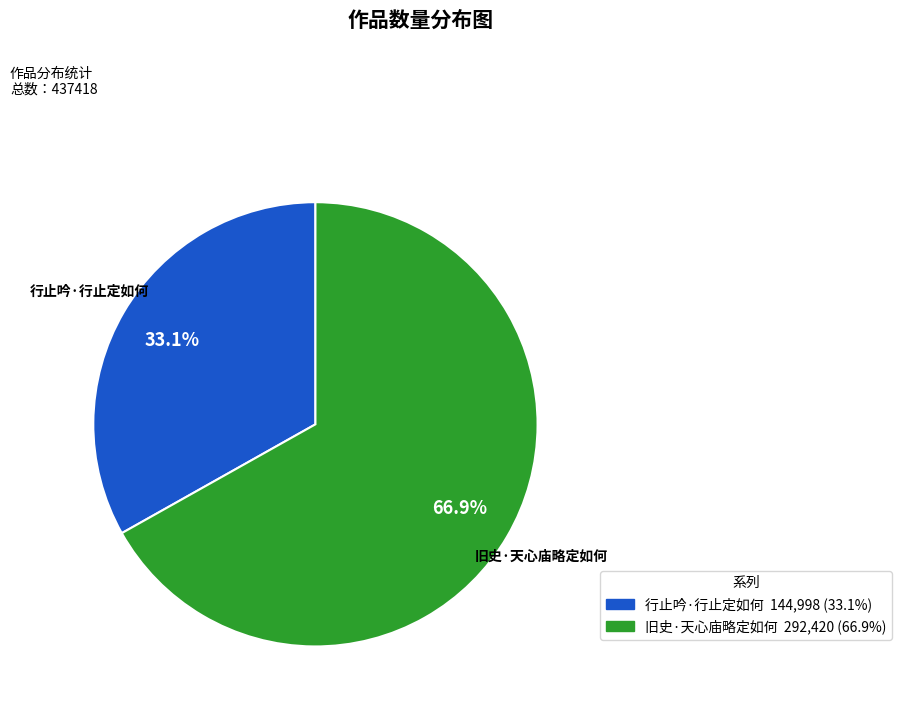

What is the total percentage of 行止吟·行止定如何 and 旧史·天心庙略定如何?

100.0%